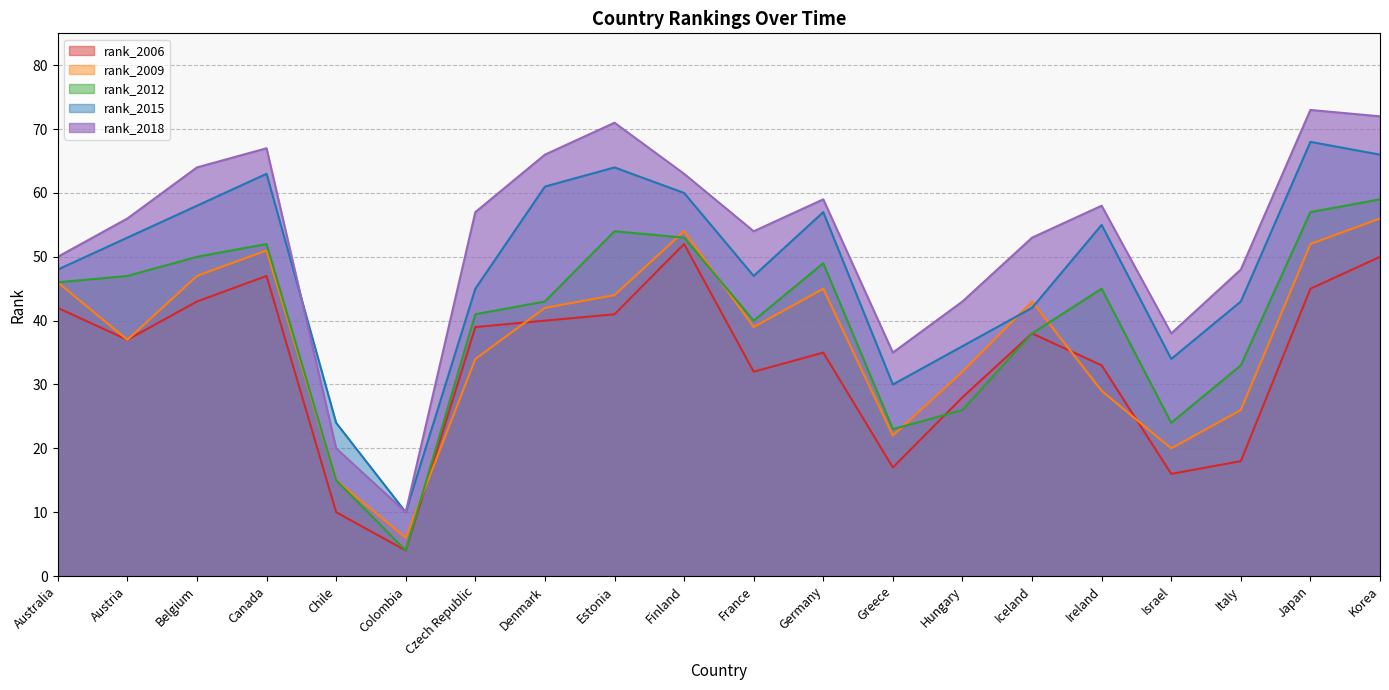

What are all the series names shown in the legend?

rank_2006, rank_2009, rank_2012, rank_2015, rank_2018